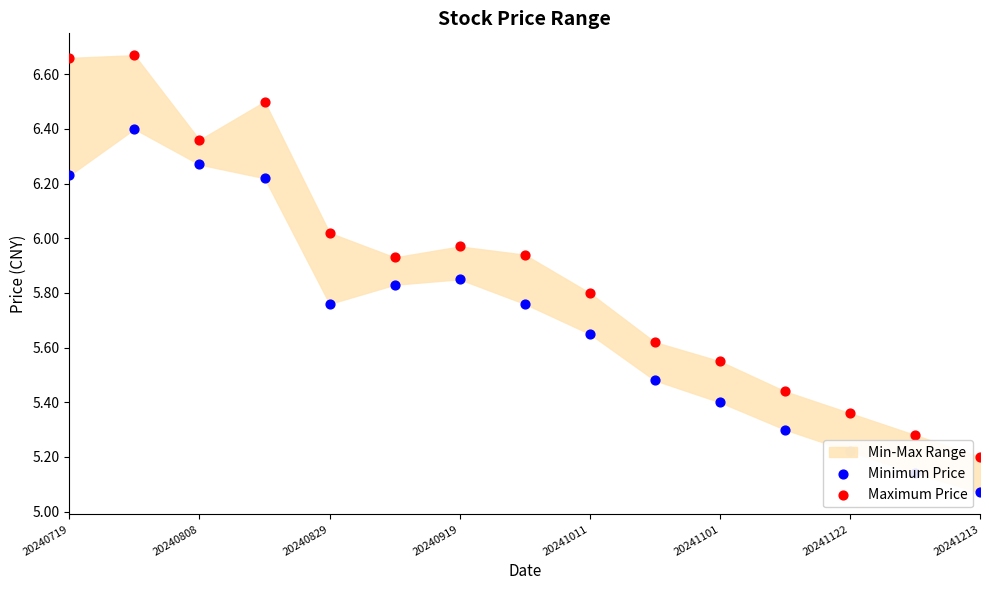

Which series has the largest Y range (max minus min)?

Maximum Price